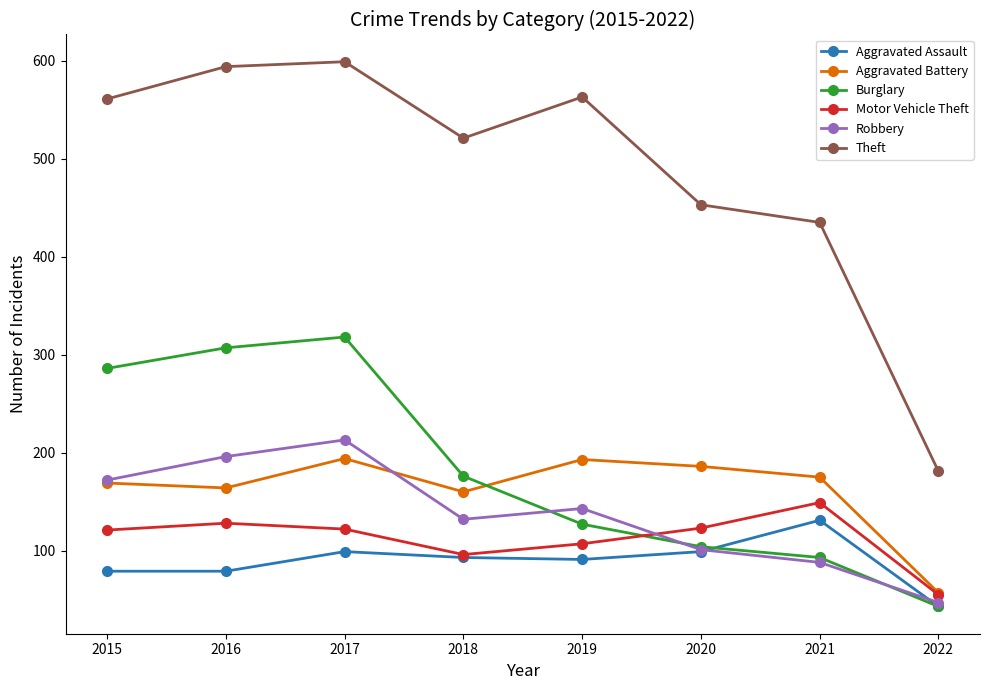

What is the value of the Aggravated Assault point at the 4th from the left?

93